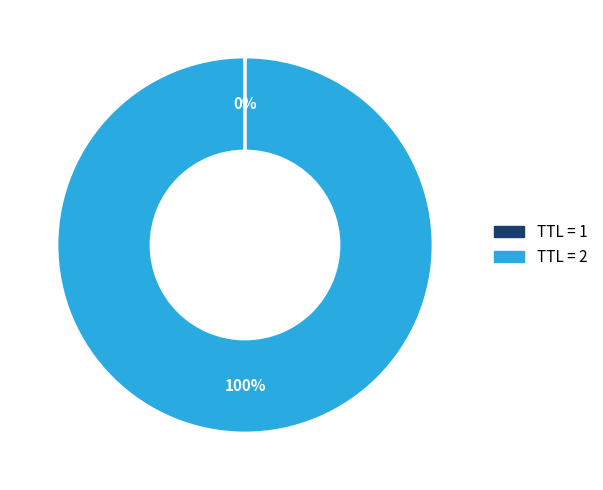

To the nearest percent, what is the average slice percentage?

50%